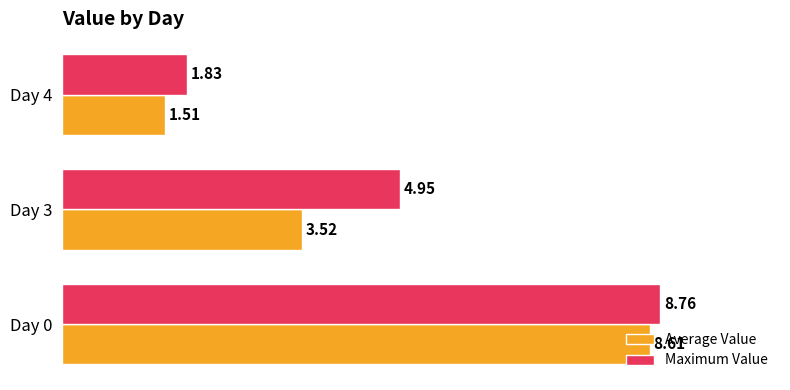

Which series has the largest range (max minus min)?

Average Value